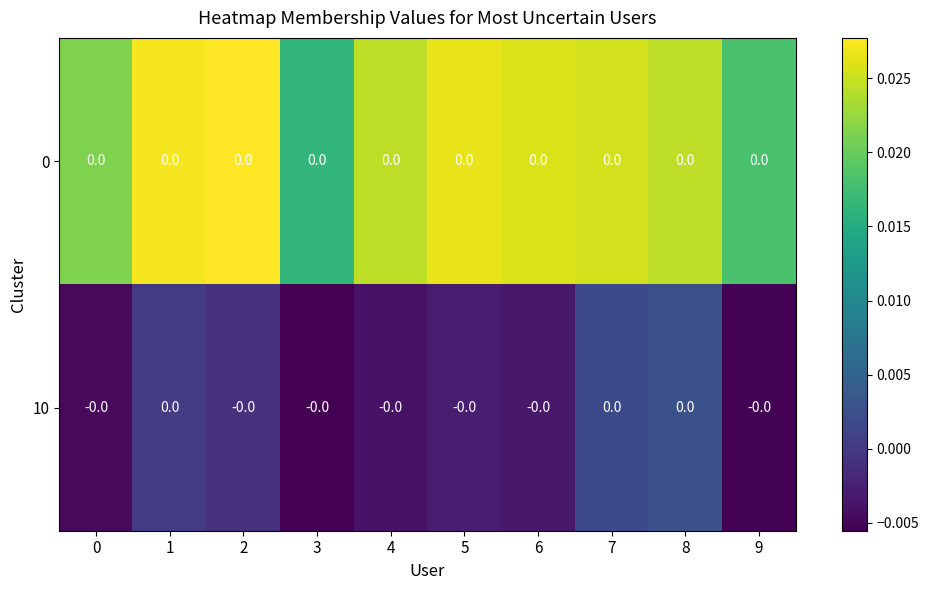

The value of 10 at 2 is -0.0. True or false?

True